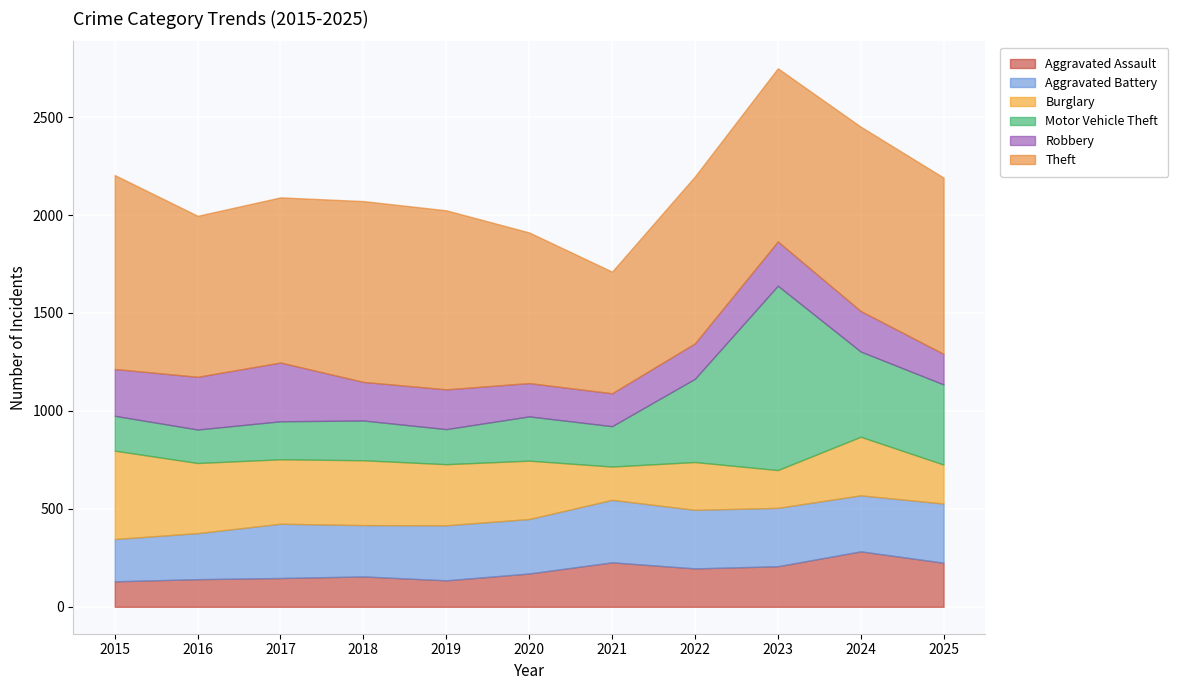

What is the sum of the Theft values at 2025 and 2023?

1784